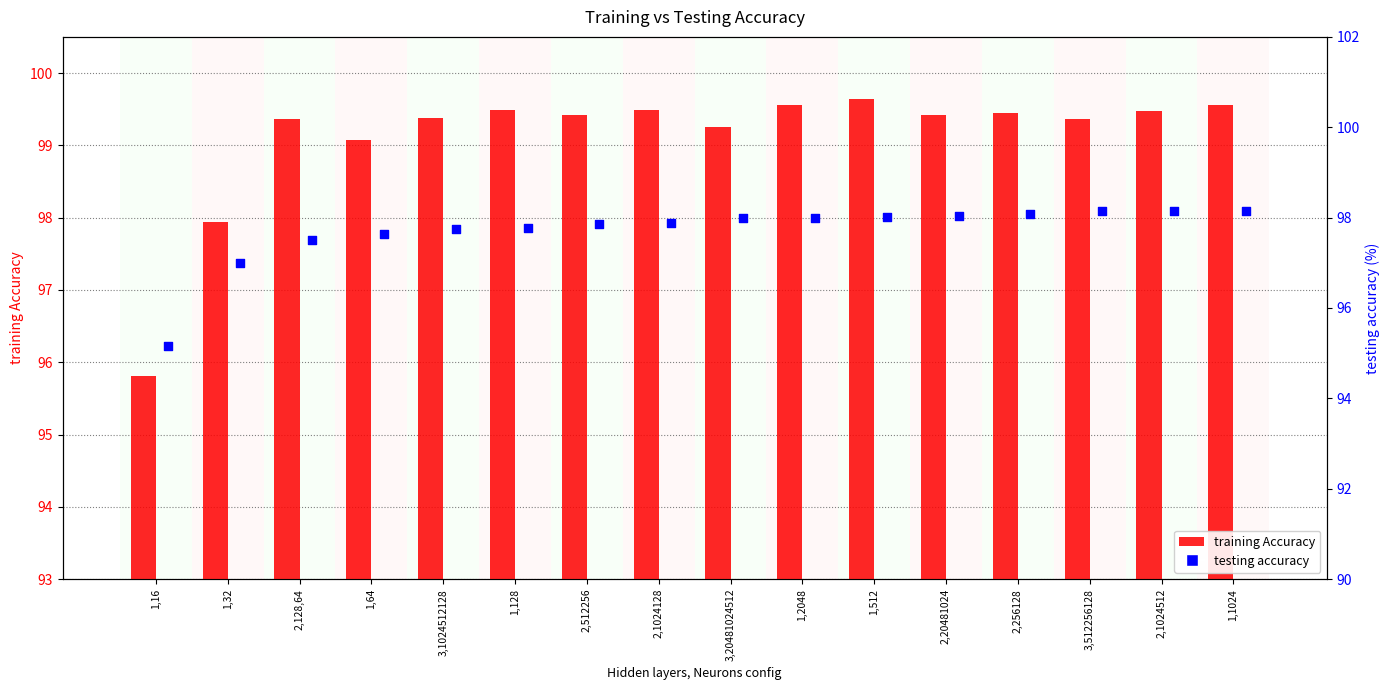

Which series contains the highest Y value?

training Accuracy